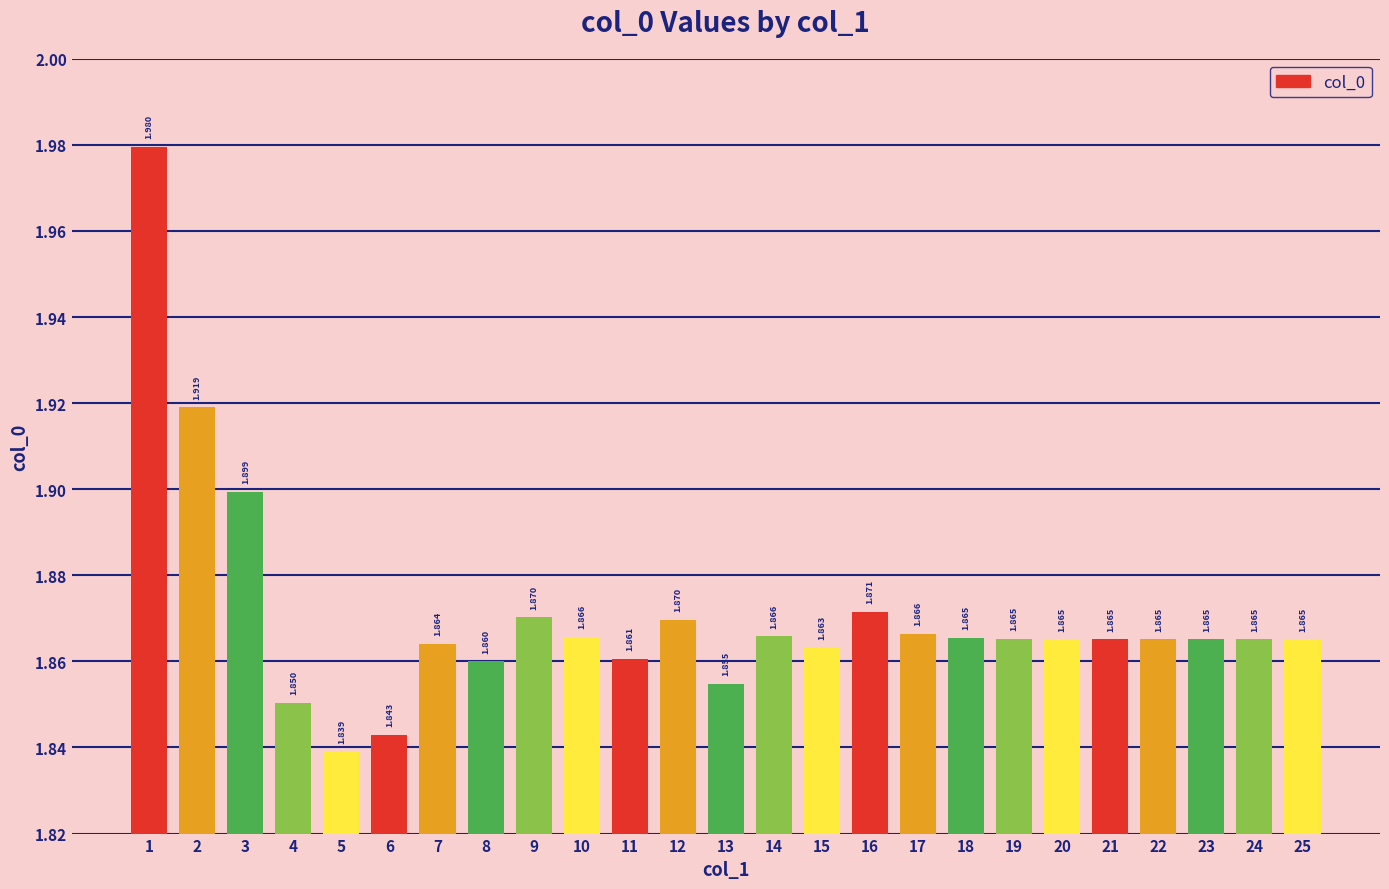

Reading left to right, transcribe all the data shown in this chart.

2.0	1.9	1.9	1.9	1.8	1.8	1.9	1.9	1.9	1.9	1.9	1.9	1.9	1.9	1.9	1.9	1.9	1.9	1.9	1.9	1.9	1.9	1.9	1.9	1.9